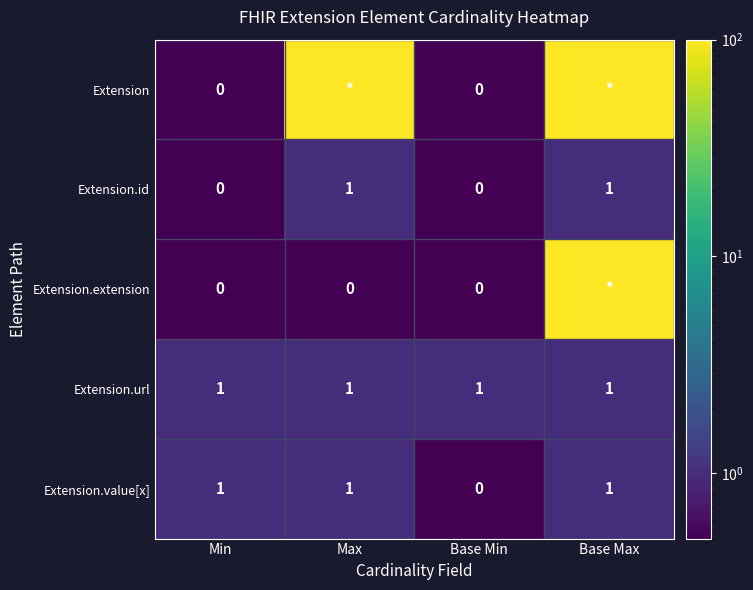

True or false: Extension.value[x] has a value of -1 at Base Min.

False